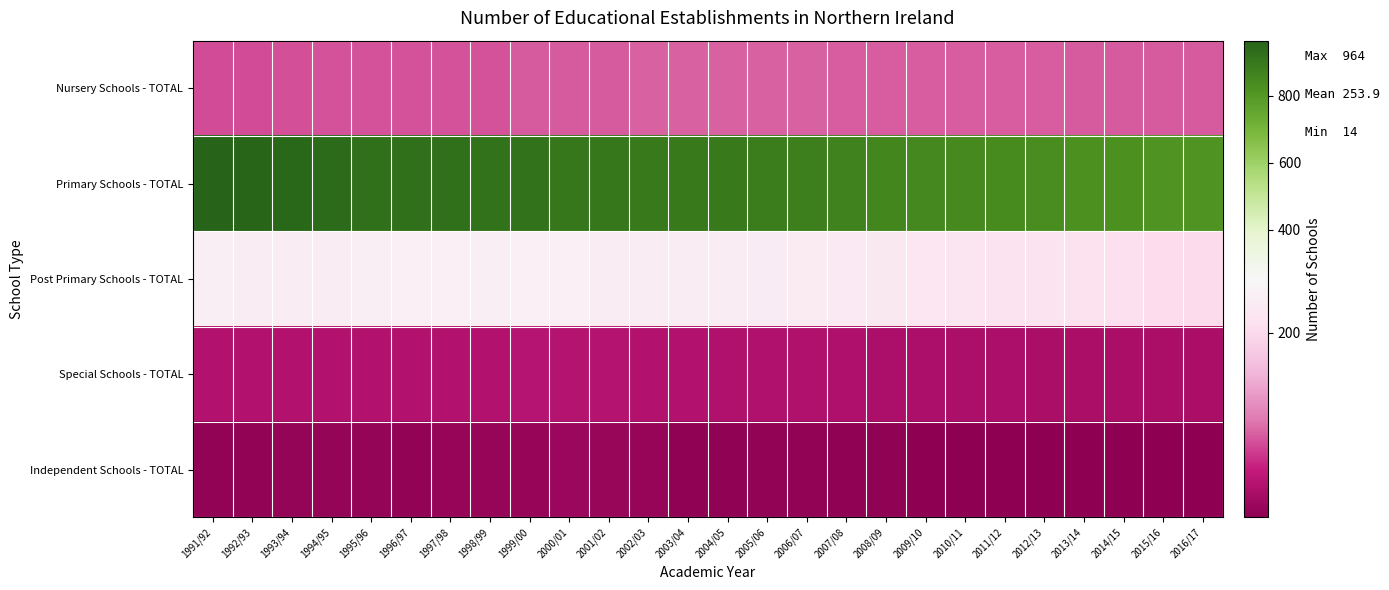

How many series are shown in this chart?

5